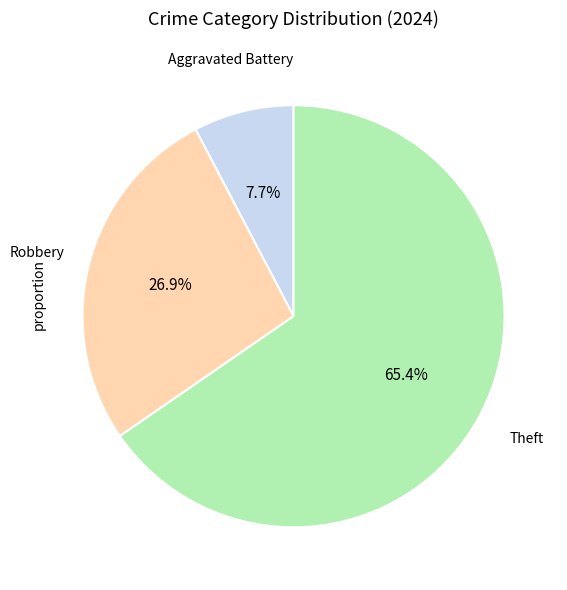

Does any single category account for the majority?

Yes